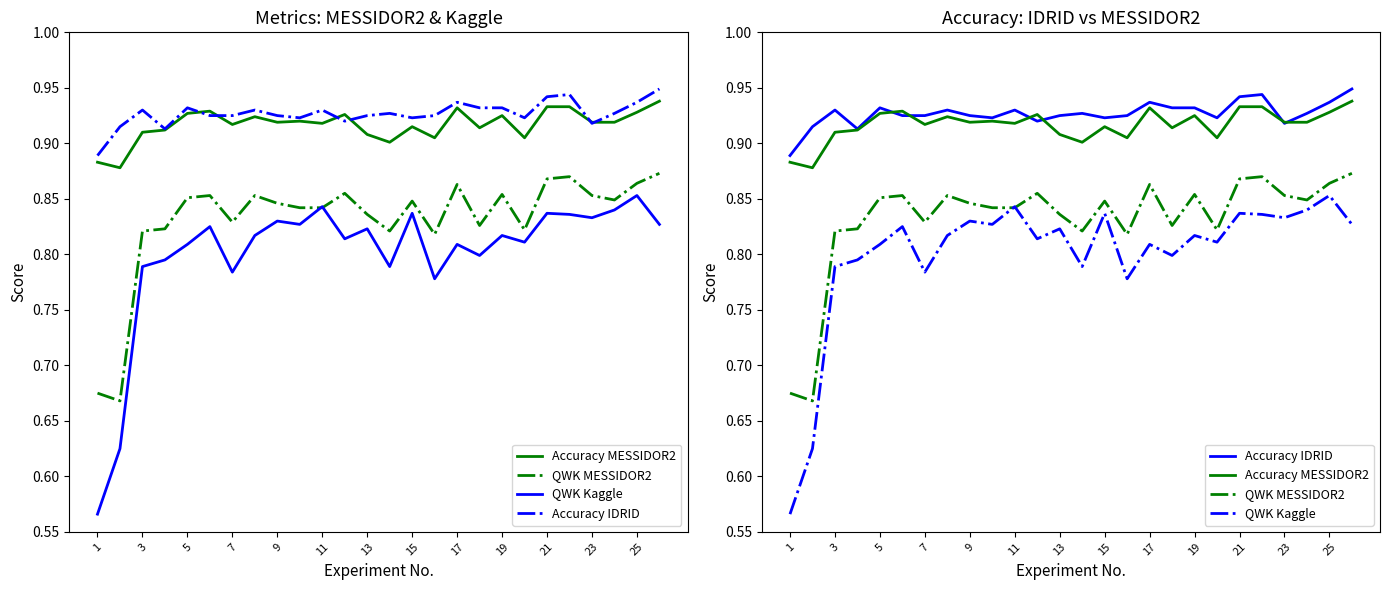

What is the difference between the maximum and minimum values in the Accuracy IDRID series?

0.1